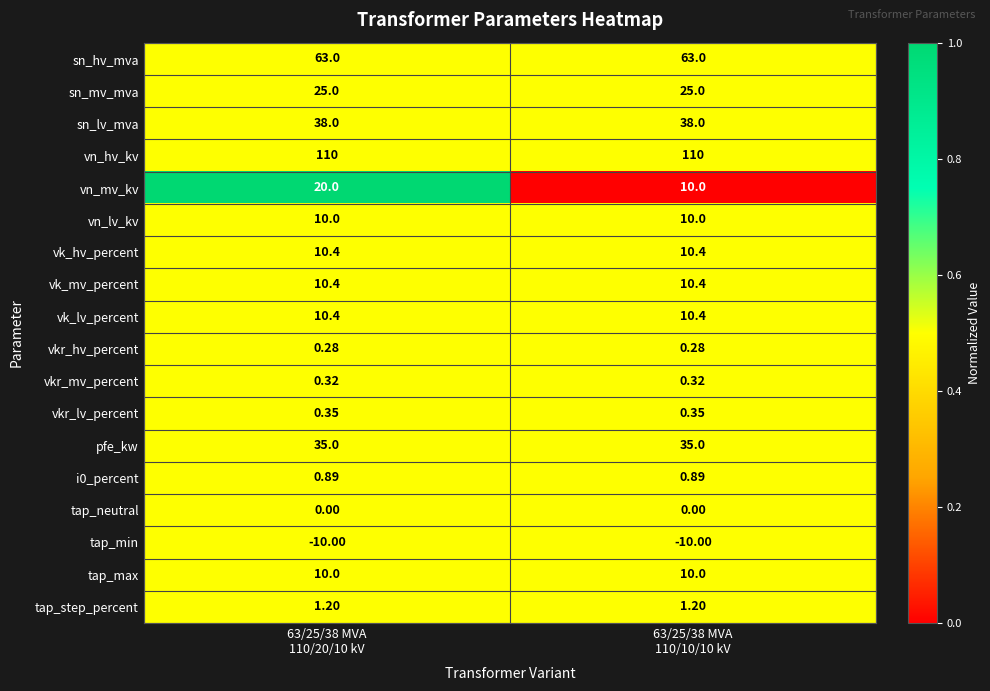

Which series has the widest spread of values?

vn_mv_kv